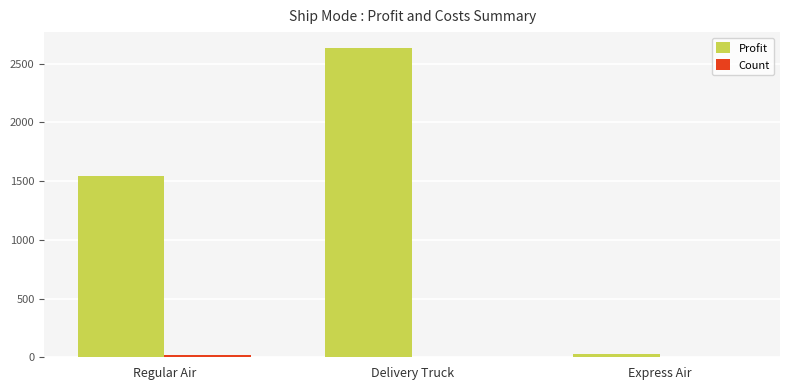

How many values in the Profit series exceed 1543?

2